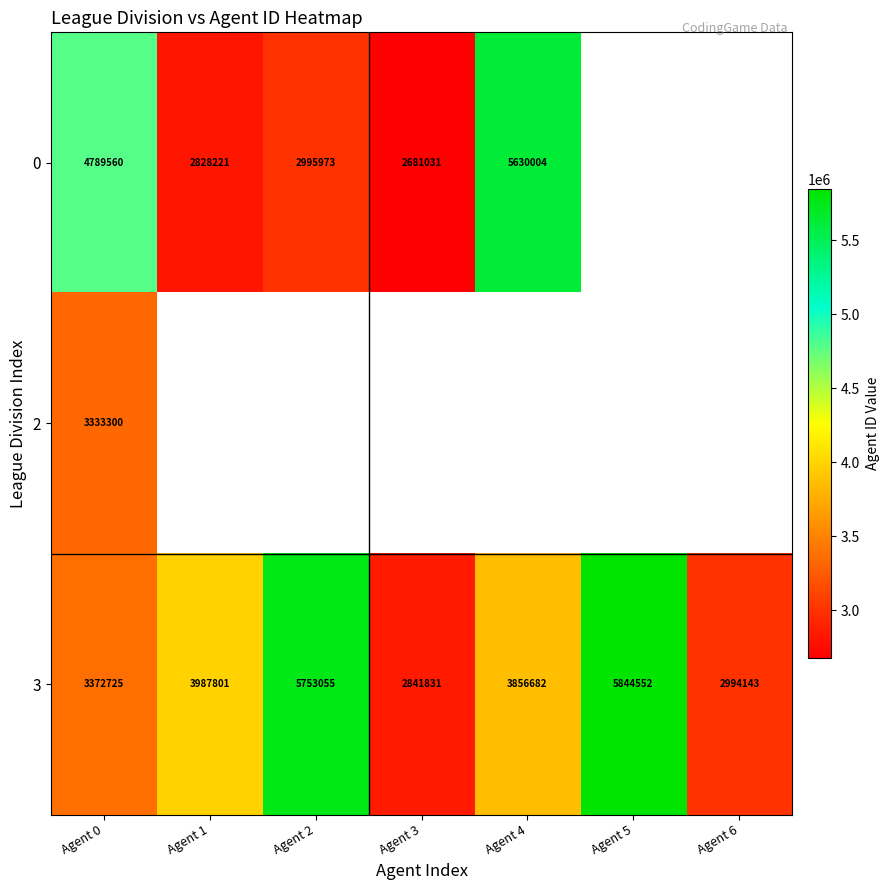

Rank the series at Agent 0 from lowest to highest value.

2, 3, 0